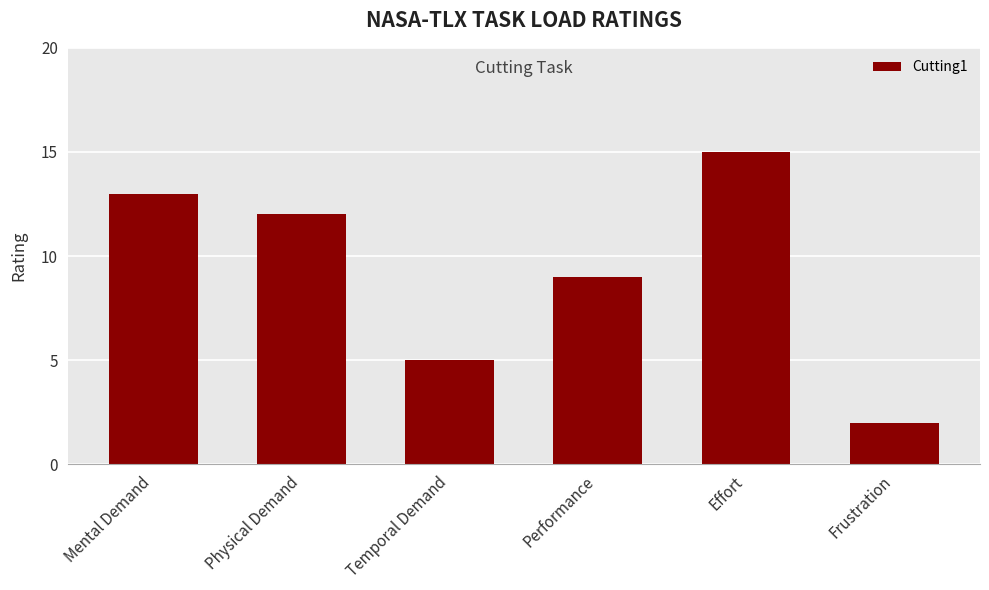

What value does the data have at Performance, to the nearest 10?

10